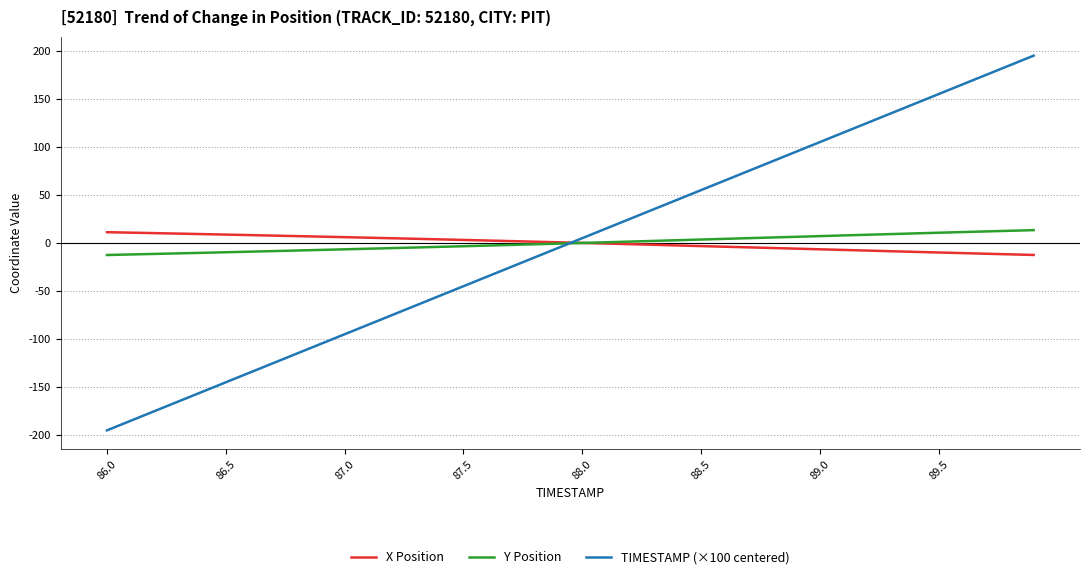

What is the greatest value displayed?

195.0